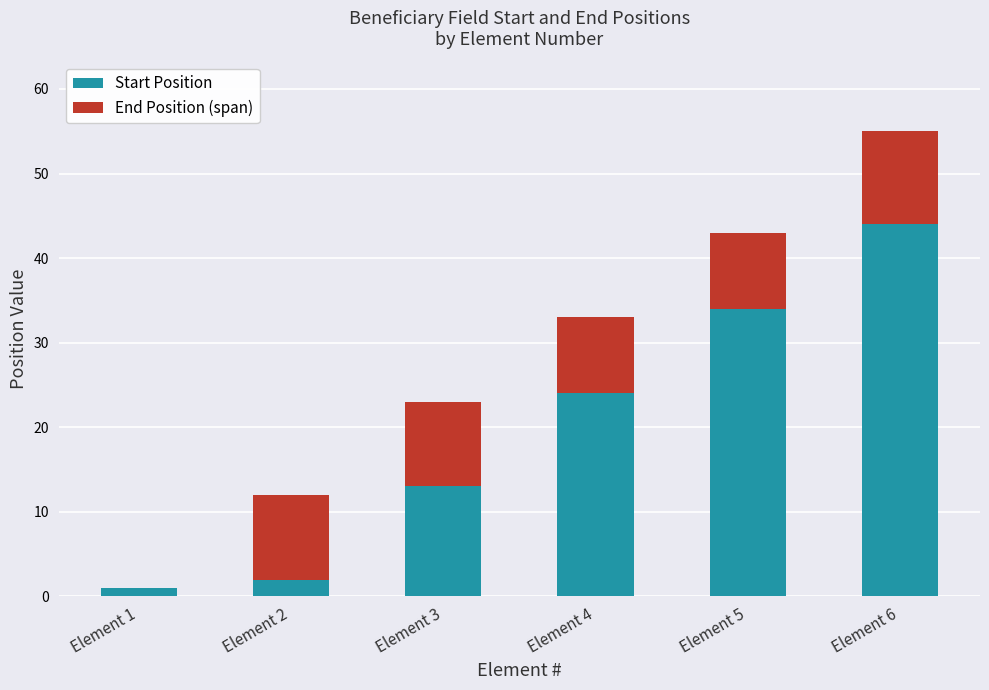

What is the maximum value for Start Position?

44